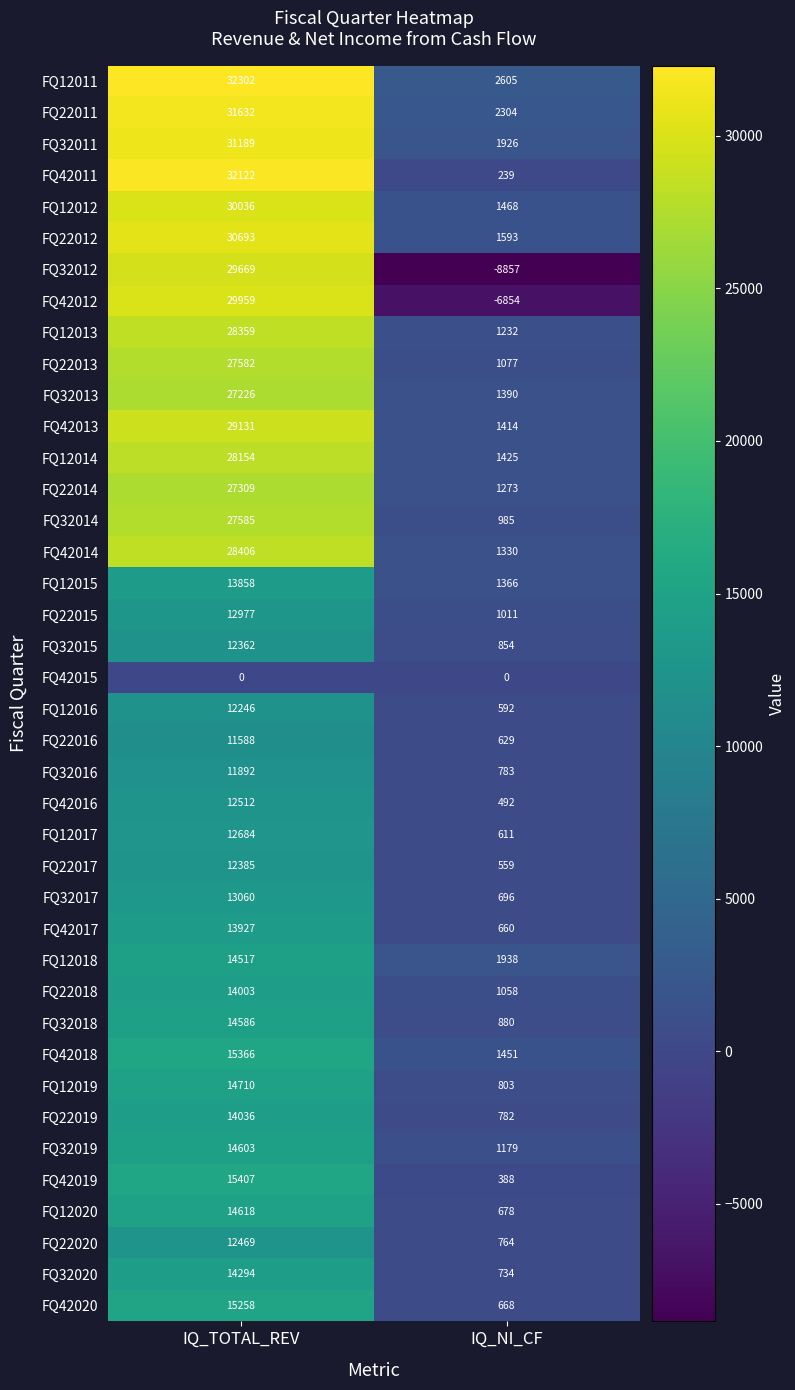

What is the difference between the maximum and minimum values in the FQ32012 series?

38526